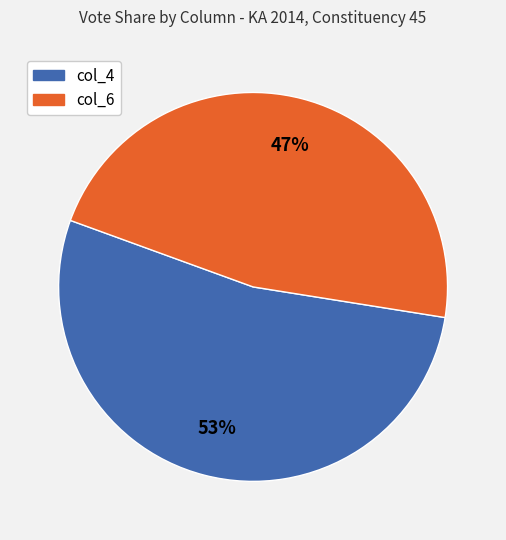

To the nearest percent, what is the difference between the largest and smallest slice percentages?

6%